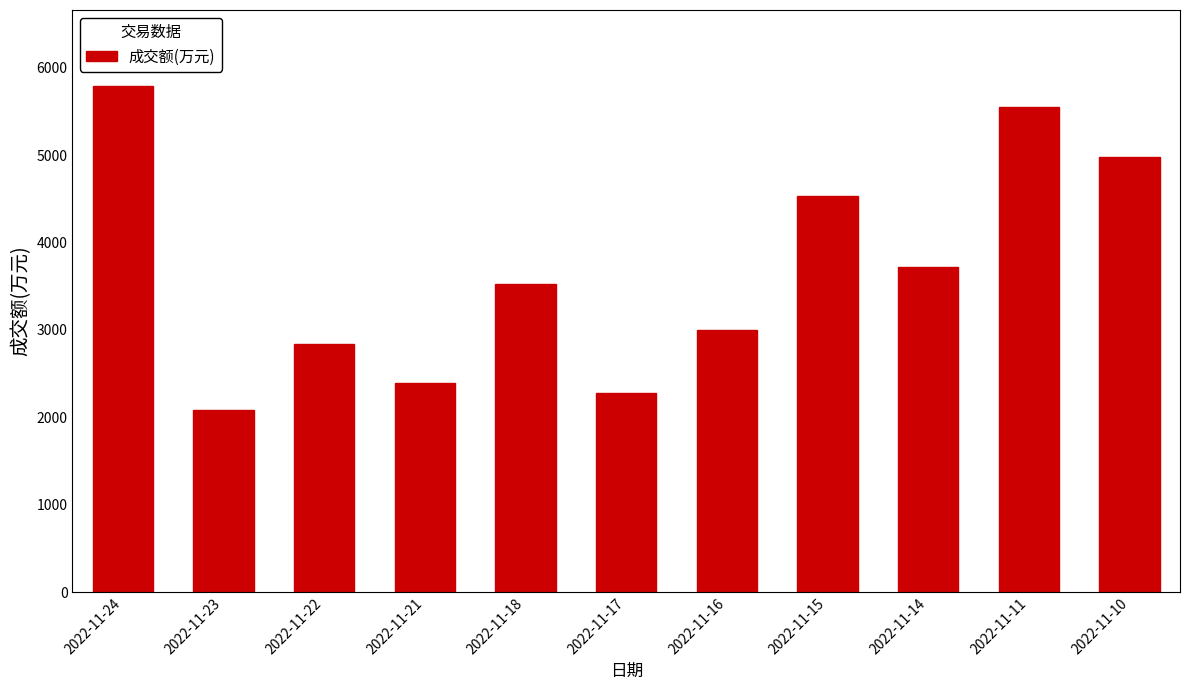

Which category has the highest value across all series?

2022-11-24